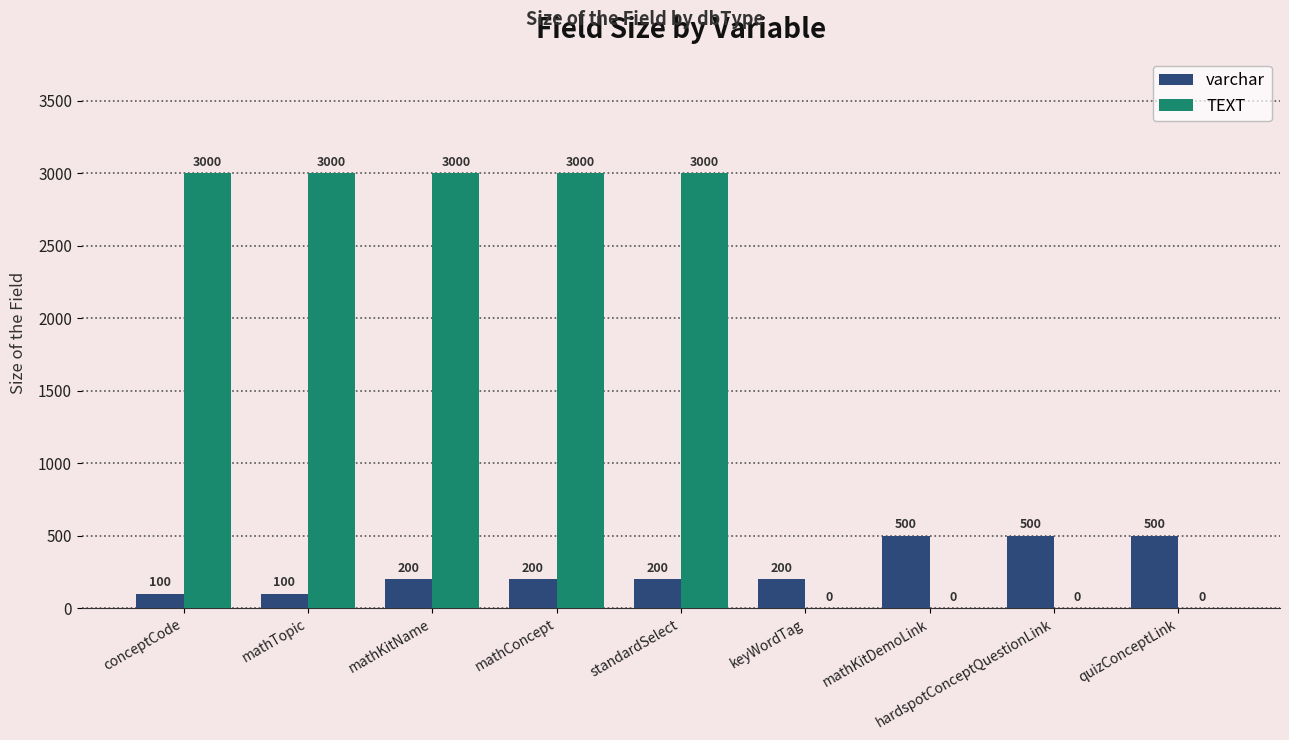

The value of varchar at keyWordTag is 200. True or false?

True